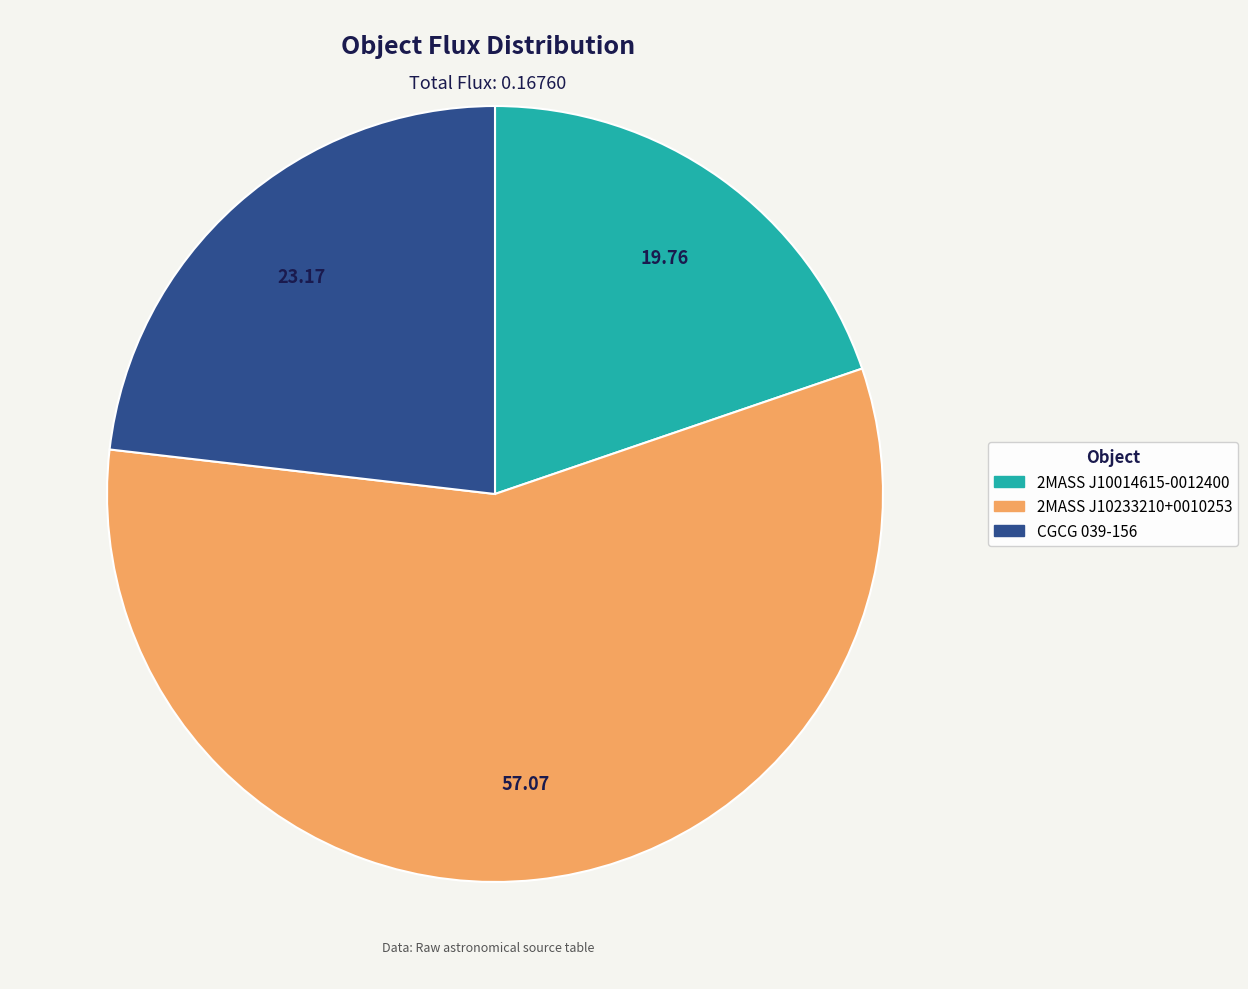

Is the sum of 2MASS J10233210+0010253 and 2MASS J10014615-0012400 greater than half?

Yes